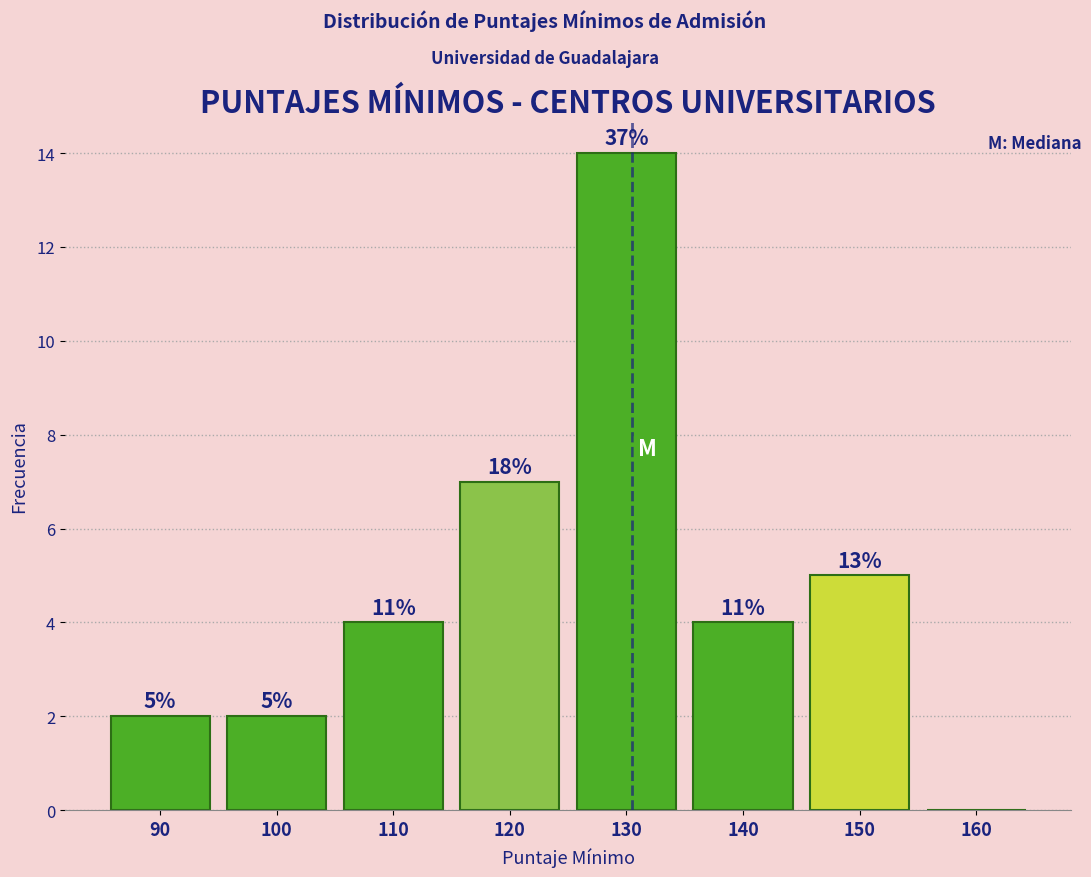

Are the bars horizontal?

No